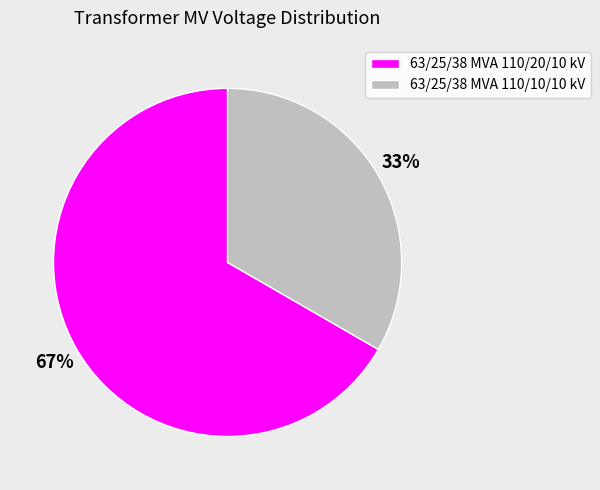

What percentage is the 63/25/38 MVA 110/10/10 kV slice, to the nearest percent?

33%